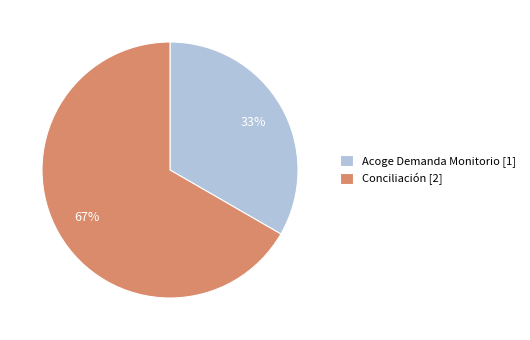

Count the number of slices in the pie.

2